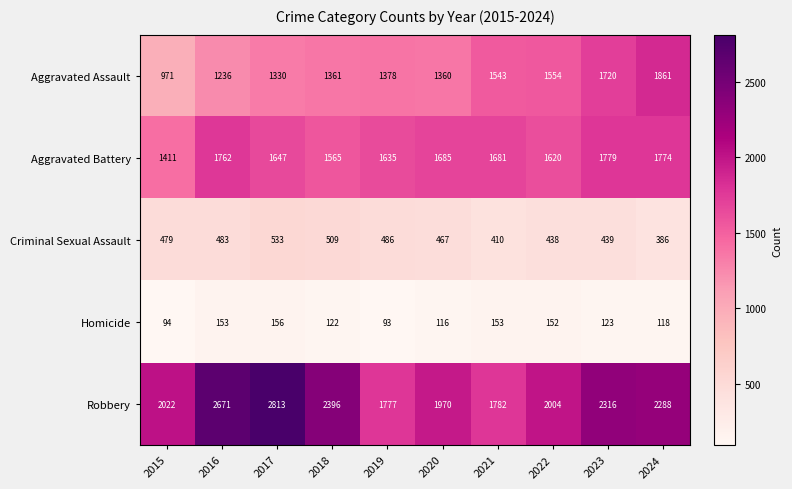

What is the total value across all series at 2019?

5369